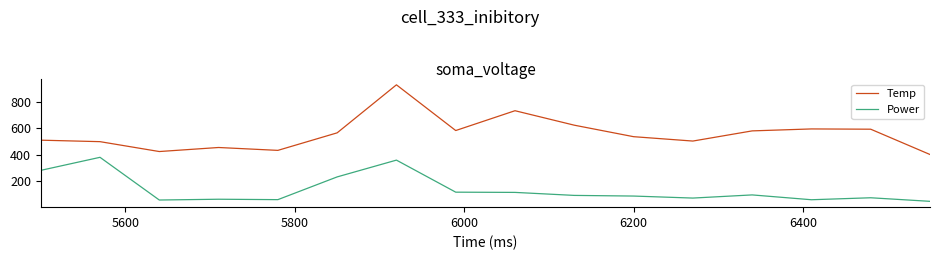

True or false: Power and Temp cross at least once.

False